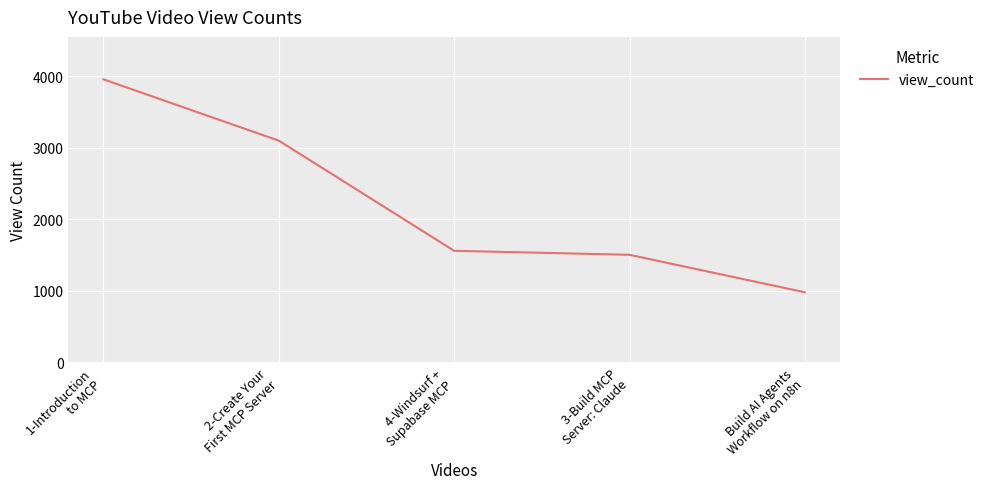

What is the maximum value shown in the chart?

3959